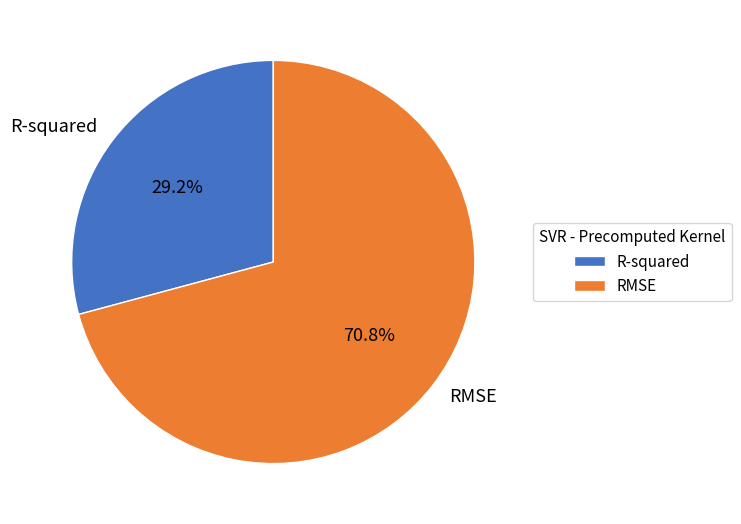

To the nearest percent, what portion does RMSE represent?

71%